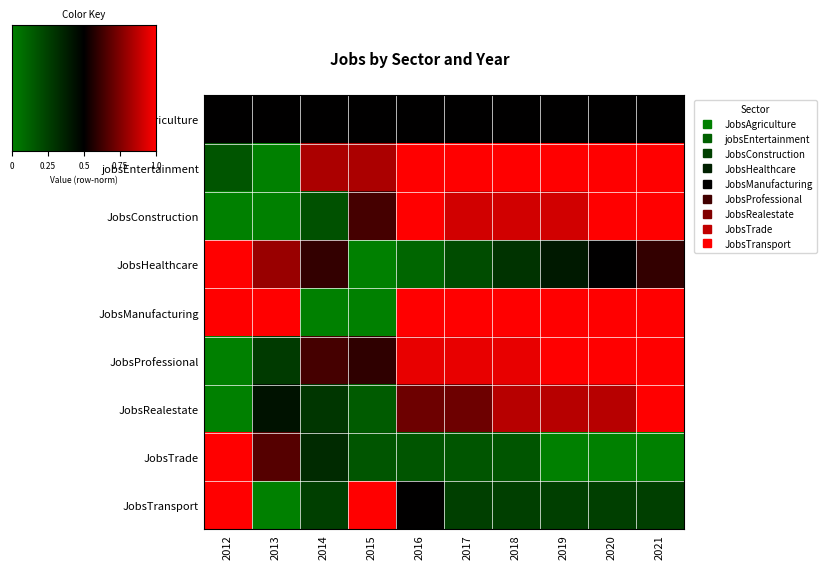

Rank the categories by JobsHealthcare value from lowest to highest.

2015, 2016, 2017, 2018, 2019, 2020, 2014, 2021, 2013, 2012